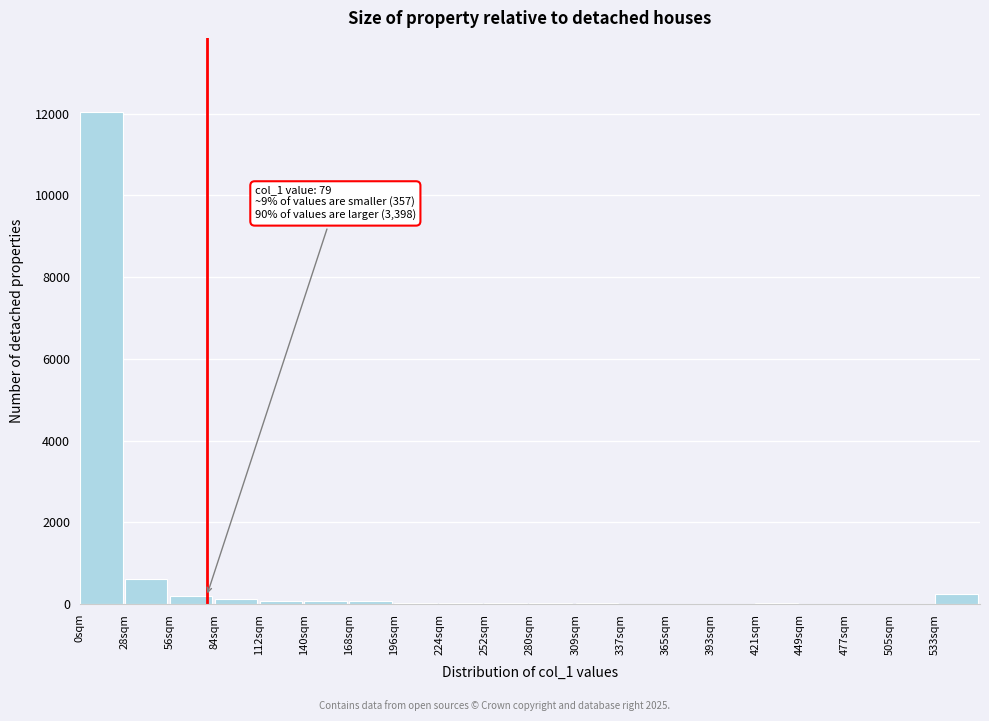

At which label is the value closest to 6027?

28sqm